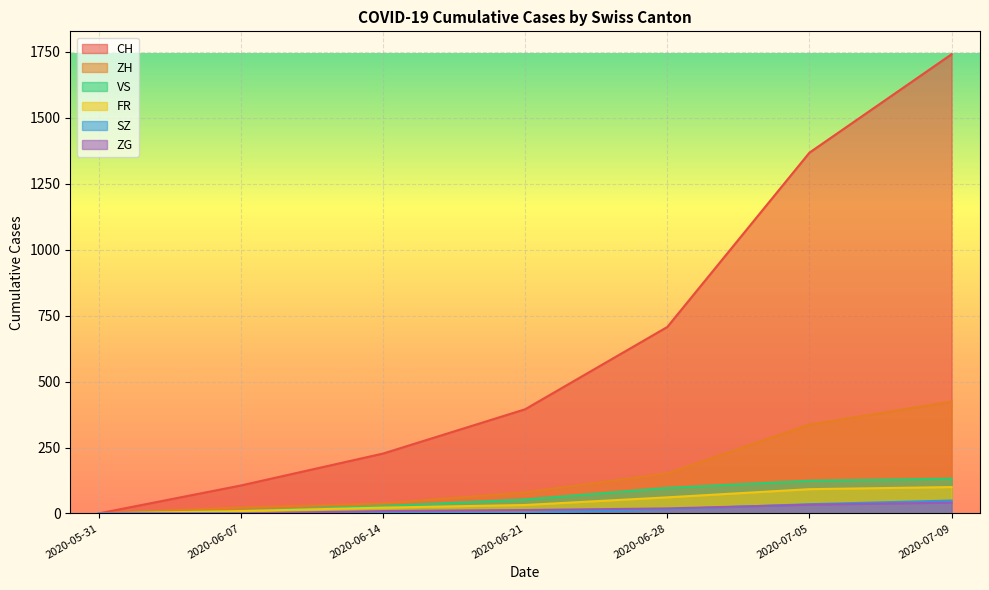

At which category does the chart reach its peak across all series?

2020-07-09